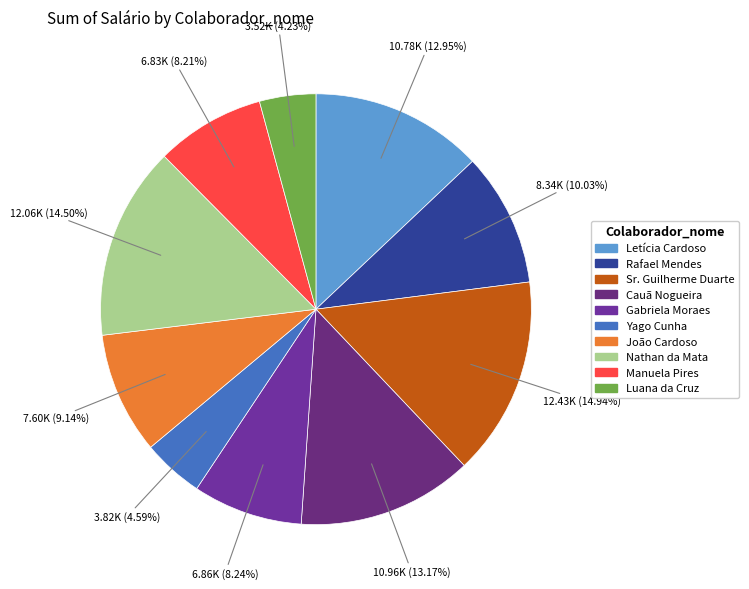

What is the largest slice in the pie chart?

Sr. Guilherme Duarte